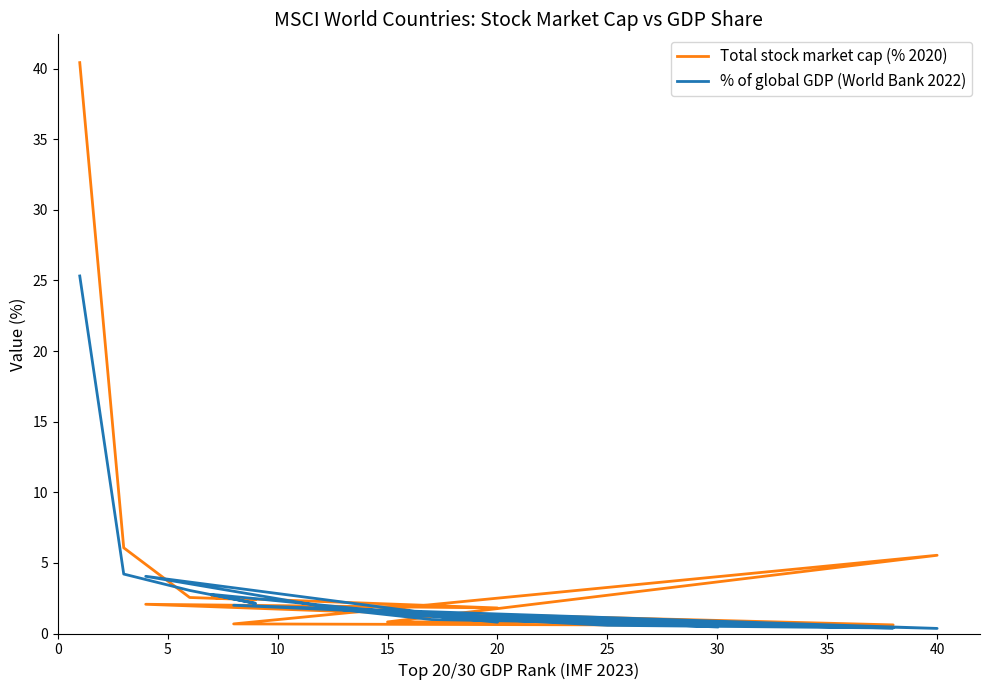

In % of global GDP (World Bank 2022), how many points are higher than both neighbors (excluding endpoints)?

4